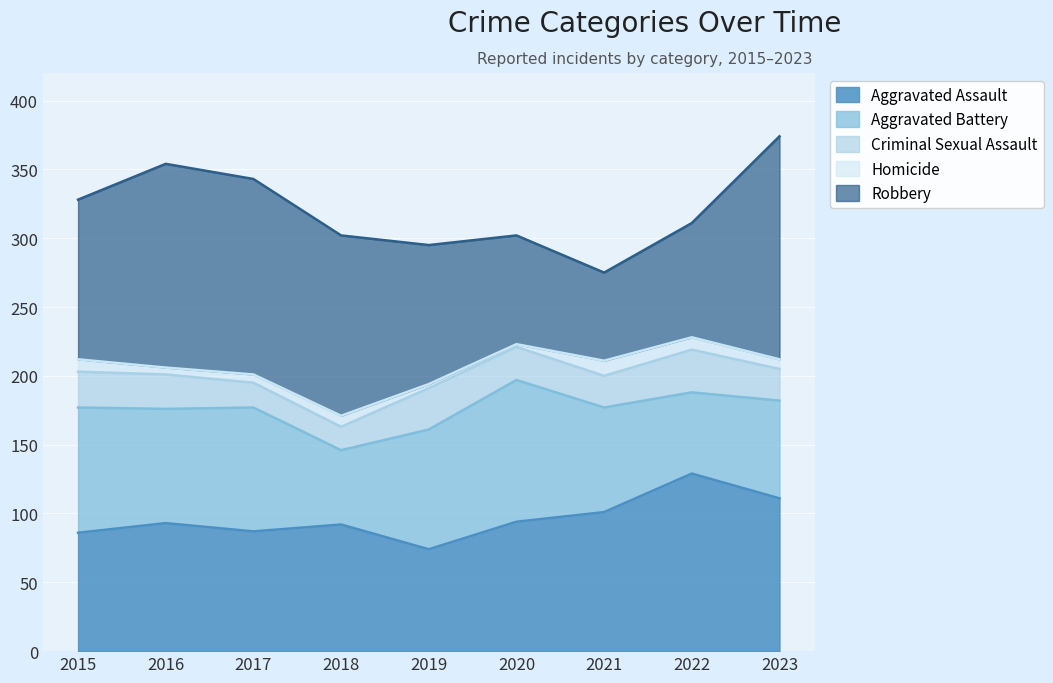

Where does the Aggravated Assault series first go above 93?

2020